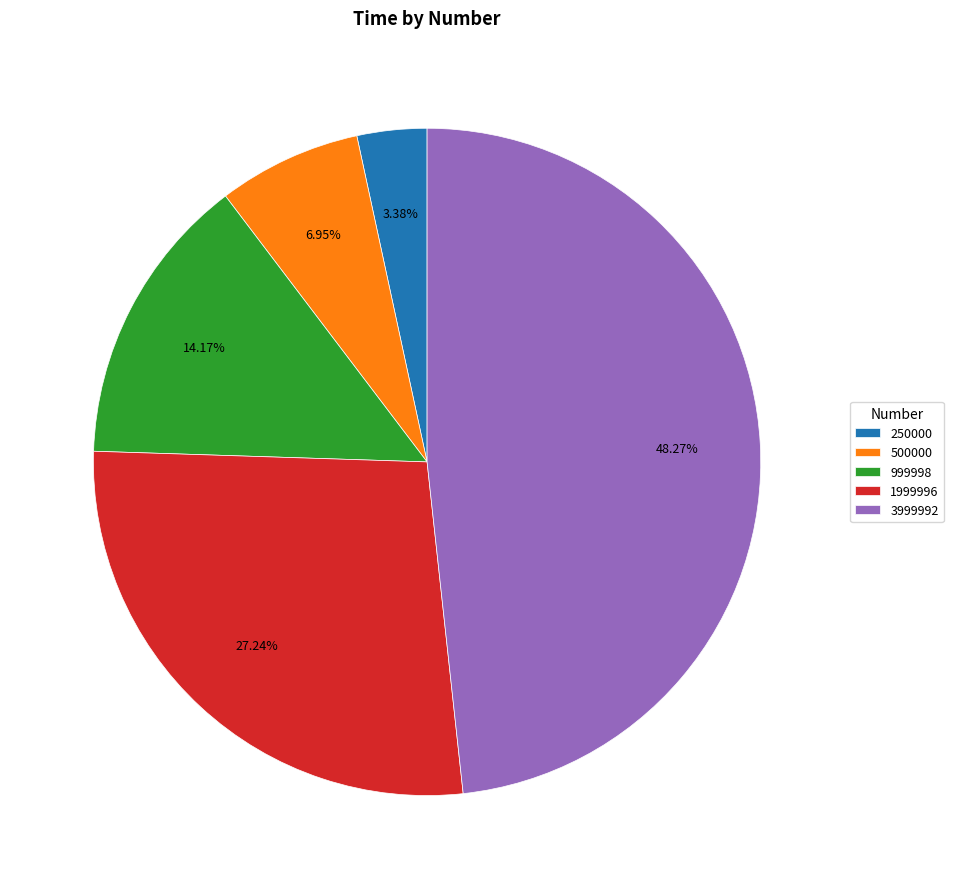

To the nearest percent, what percentage of the pie is 999998?

14%